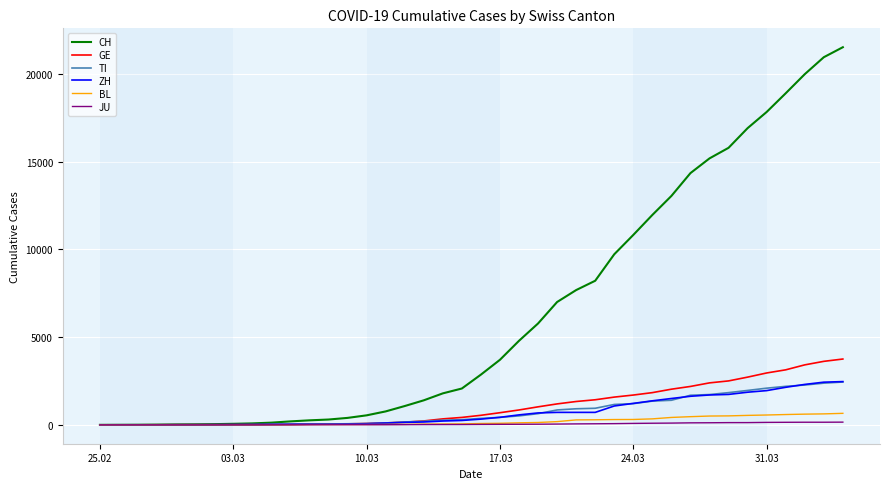

What is the maximum value shown in the chart?

21535